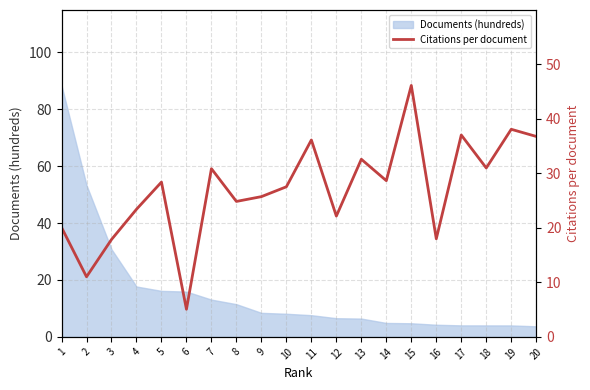

True or false: the data shows 23.4 at 4.

True